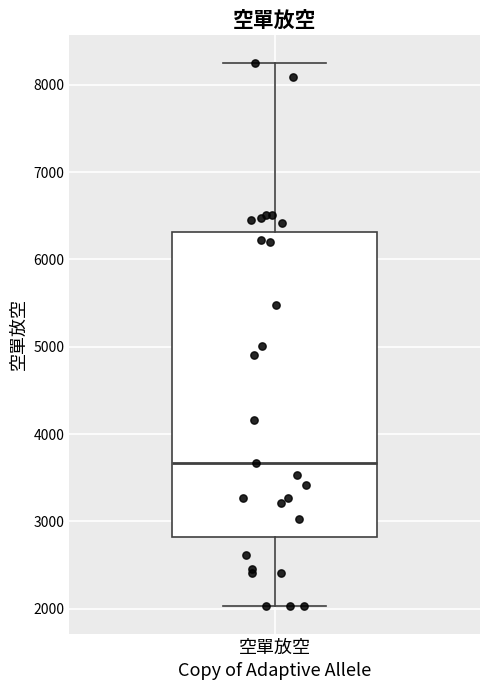

Where does the upper whisker of the box for 空單放空 end on the y-axis? The values are not printed on the chart, so give them approximately, as read against the axis.

8300